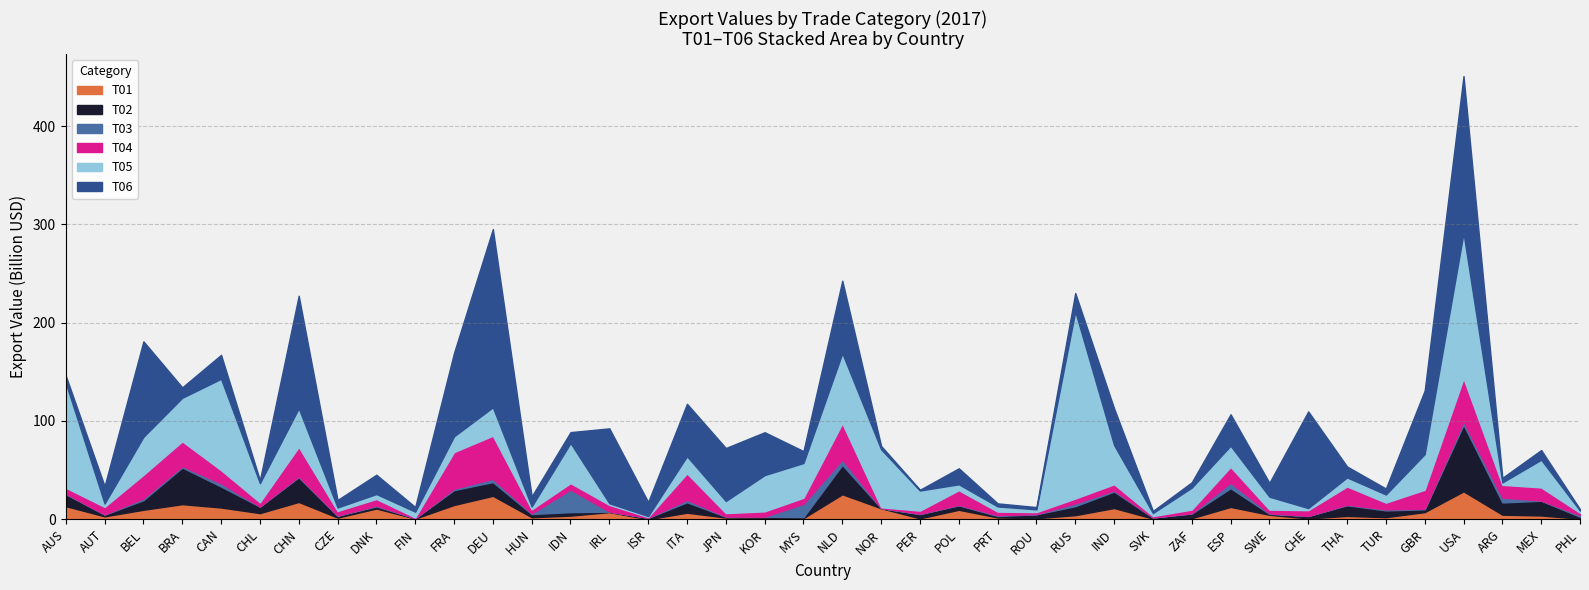

How many interior local valleys does the T06 series have?

13